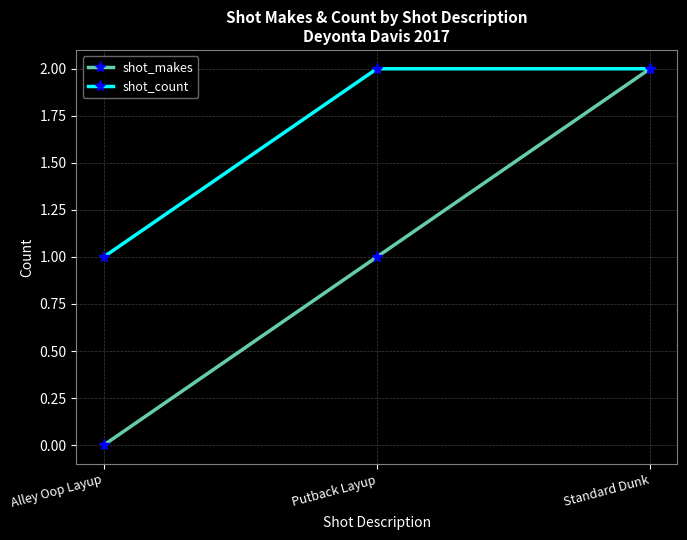

Which series changed the most between Putback Layup and Standard Dunk?

shot_makes